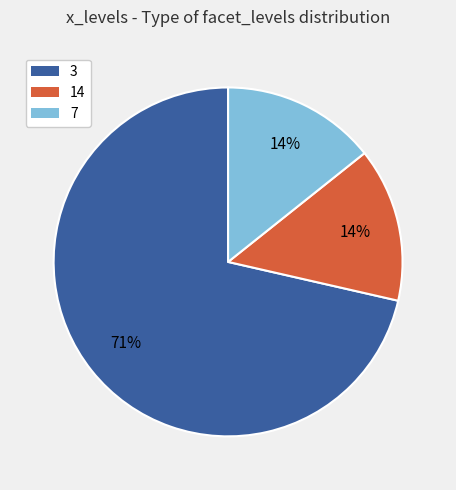

Does 3 represent more than half of the total?

Yes